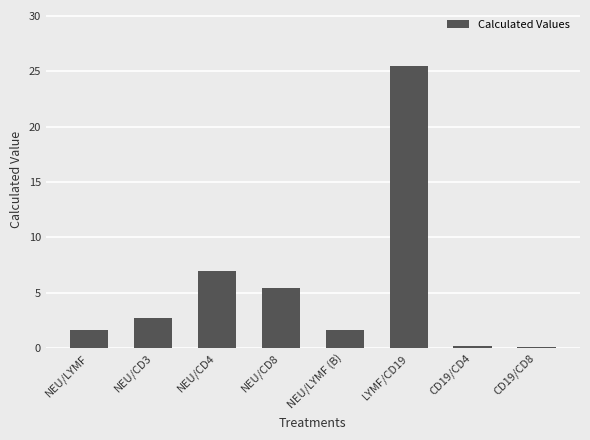

What is the value of the 6th bar from the left?

25.4